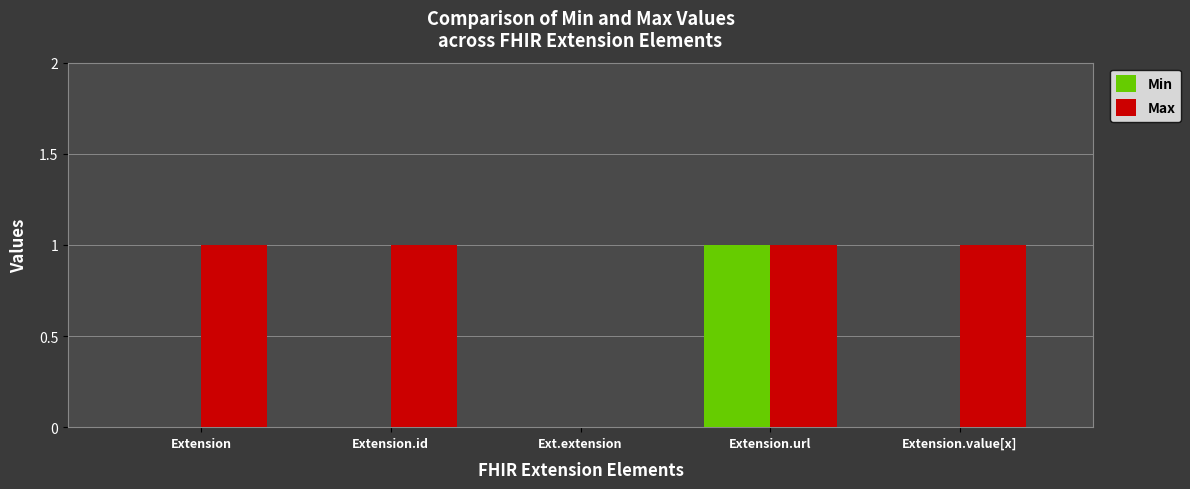

Rank the categories by Min value from highest to lowest.

Extension.url, Extension, Extension.id, Ext.extension, Extension.value[x]